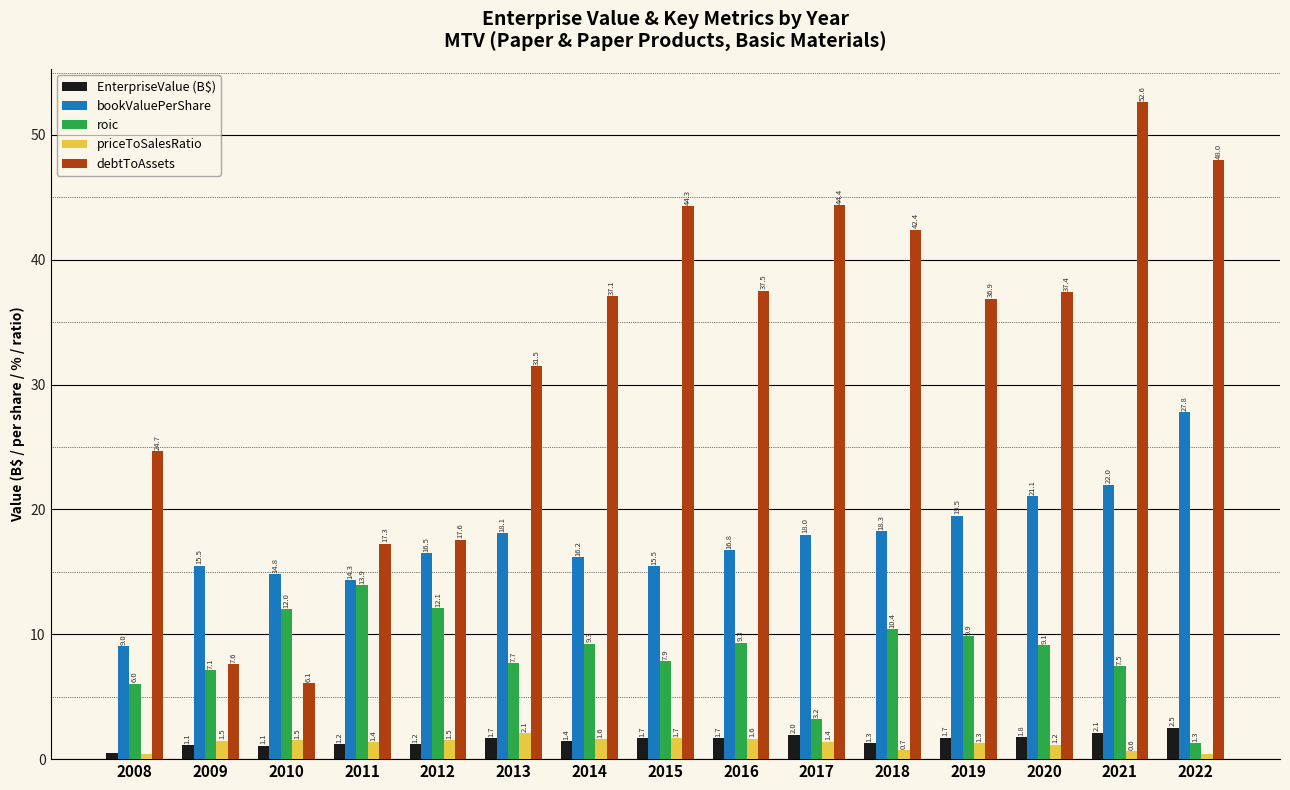

Rank the series by their maximum value, from lowest to highest.

priceToSalesRatio, EnterpriseValue (B$), roic, bookValuePerShare, debtToAssets